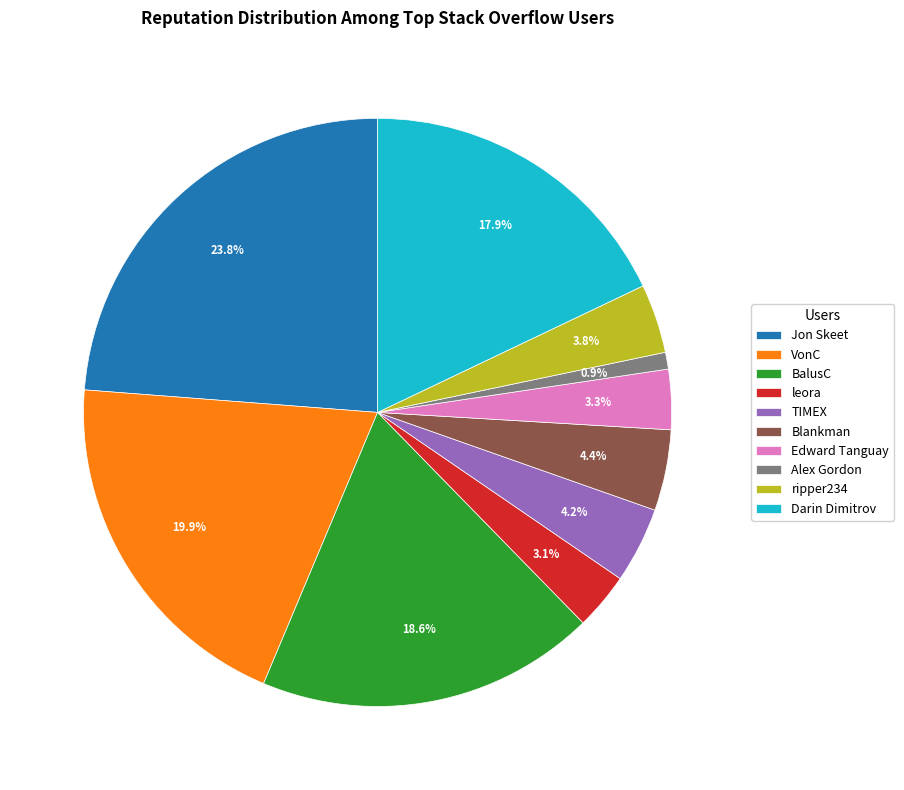

True or false: Edward Tanguay accounts for 14% of the total.

False